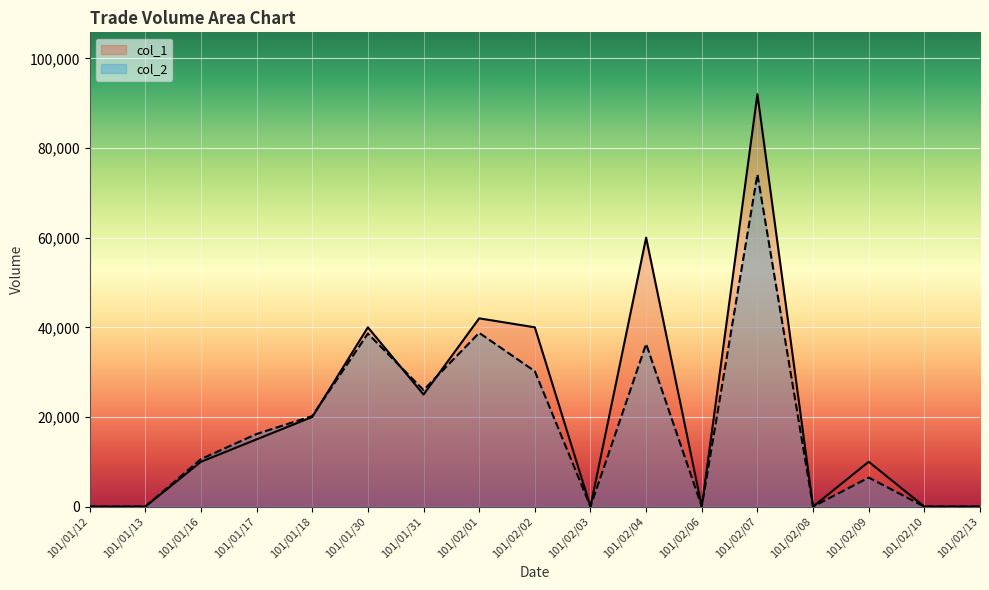

True or false: col_2 and col_1 cross at least once.

True